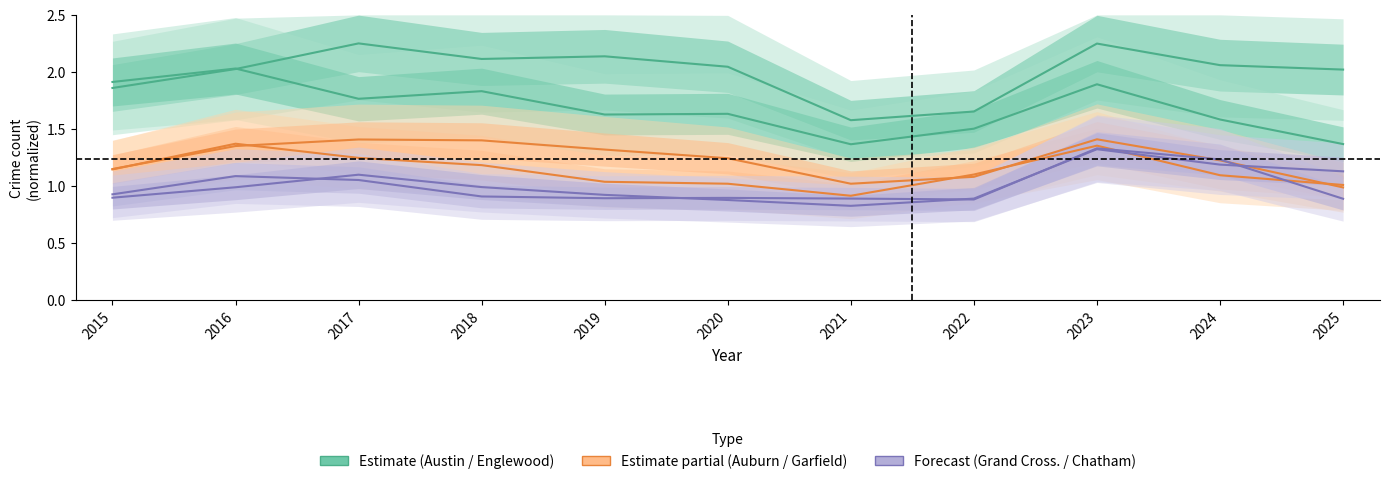

At how many categories does at least one series exceed 1?

11